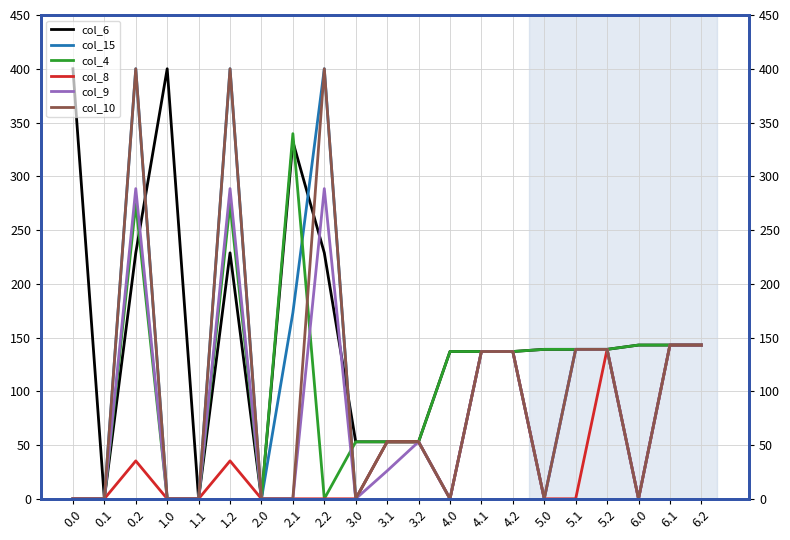

Reading right to left, transcribe all the data shown in this chart.

col_6: 143.0	143.0	143.0	139.0	139.0	139.0	137.0	137.0	137.0	53.0	53.0	53.0	228.8	332.2	0.0	228.8	0.0	400.0	228.8	0.0	400.0
col_15: 143.0	143.0	0.0	139.0	139.0	0.0	137.0	137.0	0.0	53.0	53.0	0.0	400.0	173.1	0.0	400.0	0.0	0.0	400.0	0.0	0.0
col_4: 143.0	143.0	143.0	139.0	139.0	139.0	137.0	137.0	137.0	53.0	53.0	53.0	0.0	339.6	0.0	274.4	0.0	0.0	274.4	0.0	0.0
col_8: 143.0	143.0	0.0	139.0	0.0	0.0	137.0	137.0	0.0	53.0	53.0	0.0	0.0	0.0	0.0	35.3	0.0	0.0	35.3	0.0	0.0
col_9: 143.0	143.0	0.0	139.0	139.0	0.0	137.0	137.0	0.0	53.0	26.0	0.0	288.5	0.0	0.0	288.5	0.0	0.0	288.5	0.0	0.0
col_10: 143.0	143.0	0.0	139.0	139.0	0.0	137.0	137.0	0.0	53.0	53.0	0.0	400.0	0.0	0.0	400.0	0.0	0.0	400.0	0.0	0.0